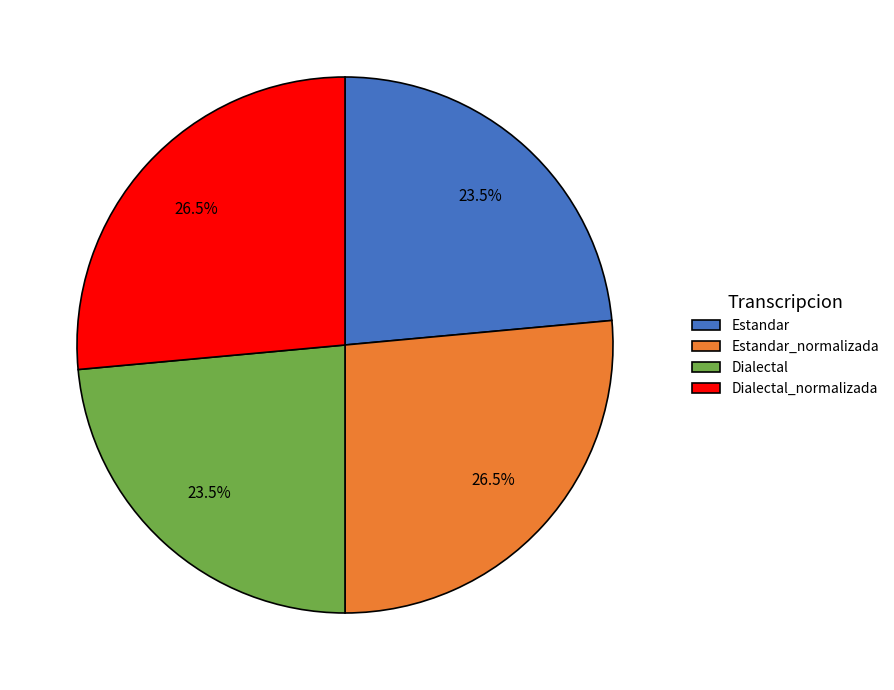

What percentage do Estandar_normalizada and Dialectal together represent?

50.0%